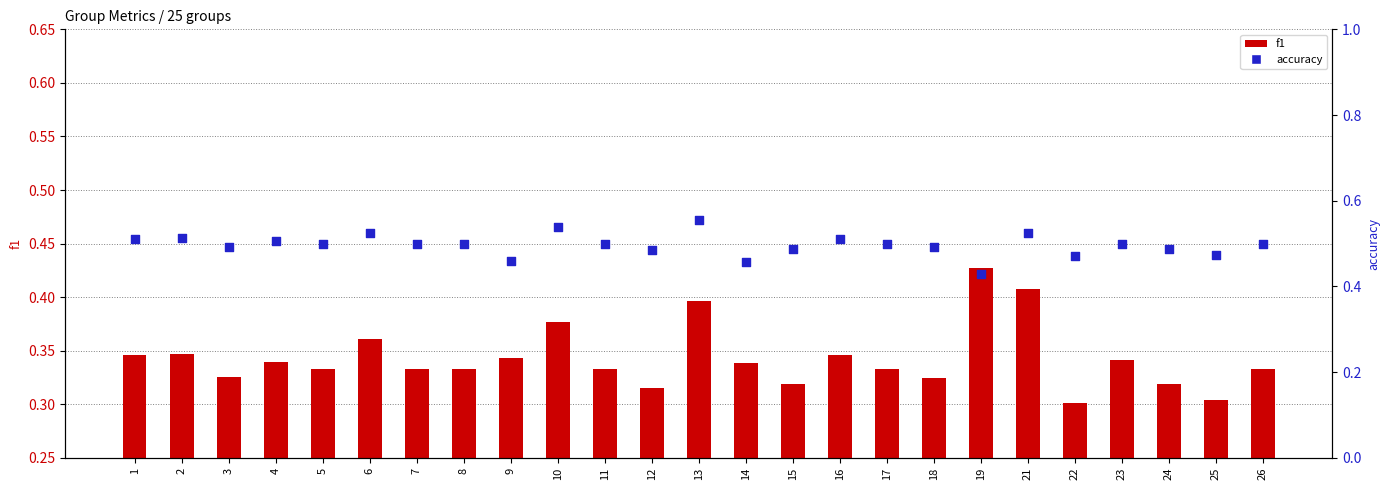

At how many categories does at least one series exceed 0?

25